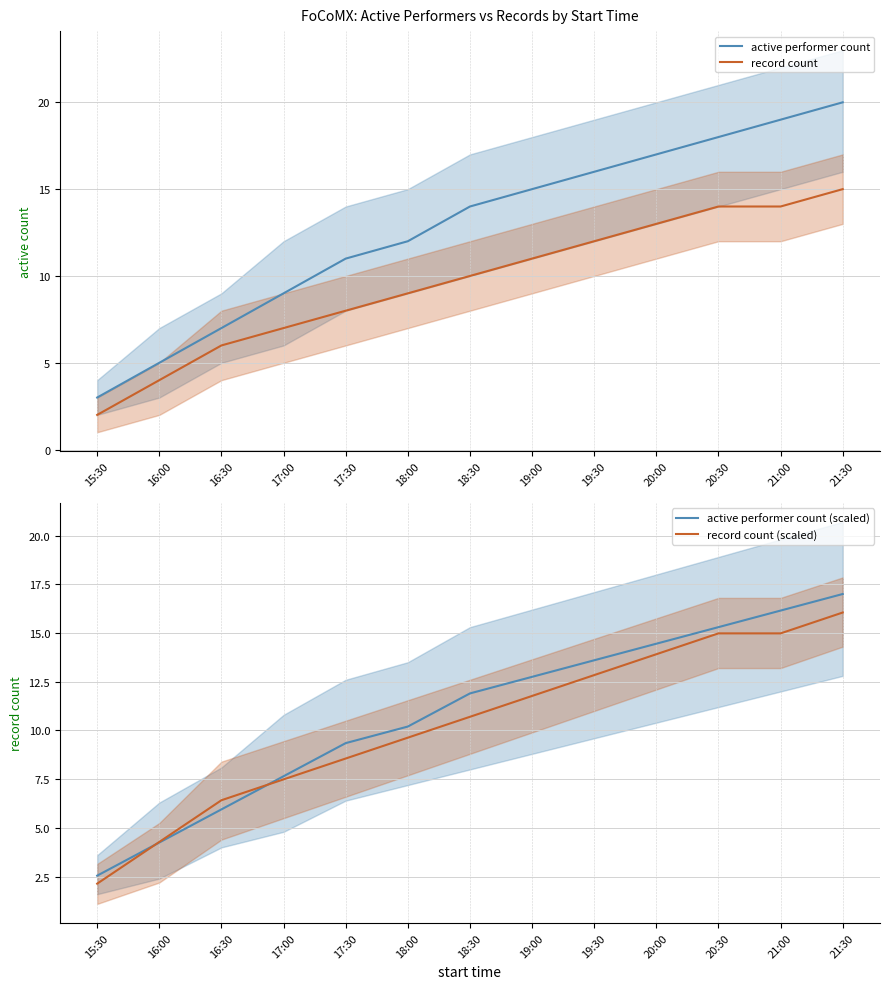

Which series has the largest total across all categories?

active performer count